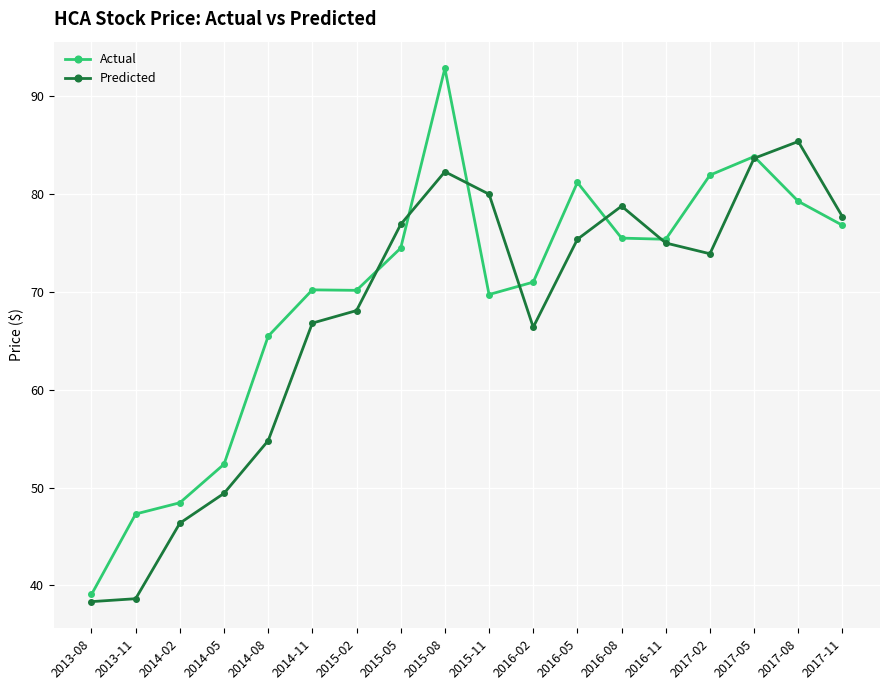

At which label is Actual closest to 65?

2014-08